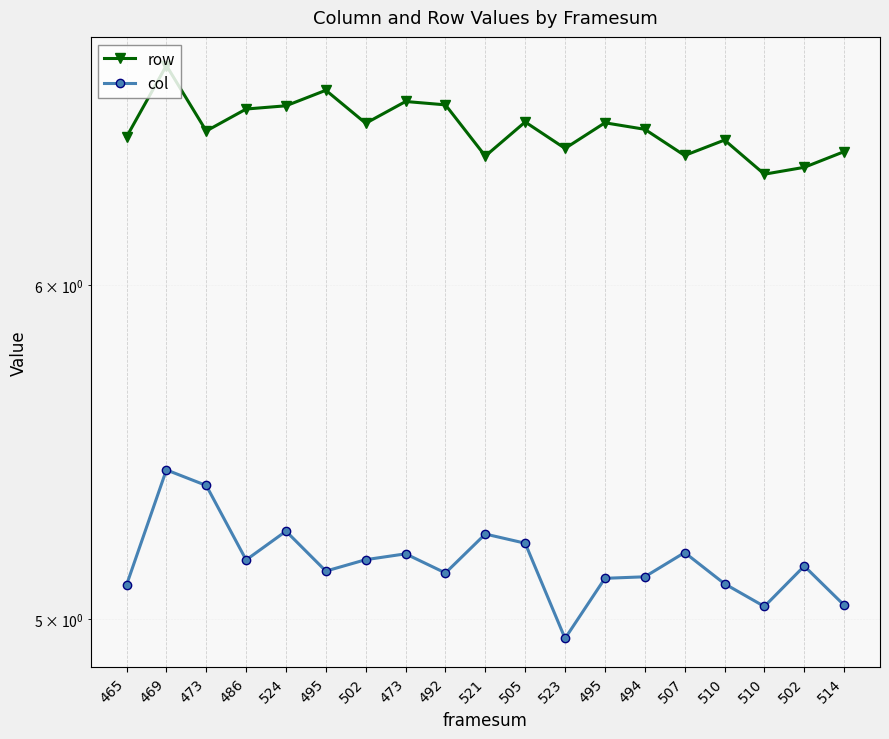

The value of col at 507 is 5.2. True or false?

True